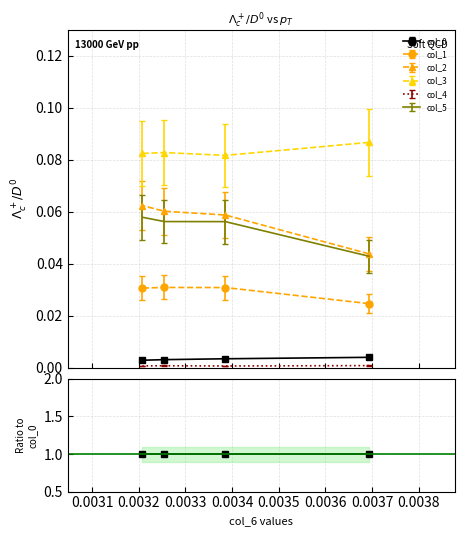

Is it true that col_5 equals 30.3 at 0.0033?

False